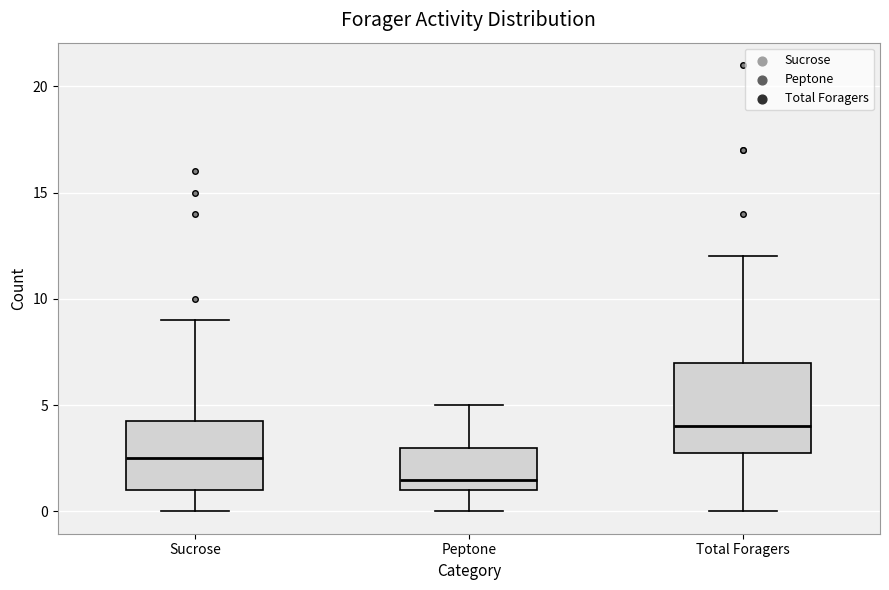

Comparing the boxes themselves (not the whiskers), which one is the tallest?

Total Foragers